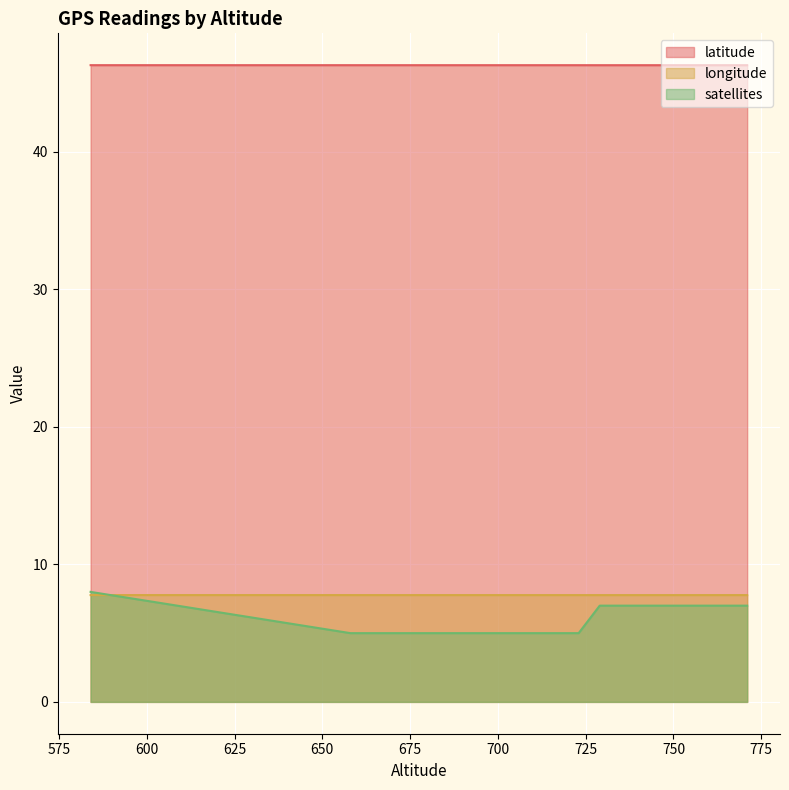

The latitude series shows 46.3 at 584. True or false?

True